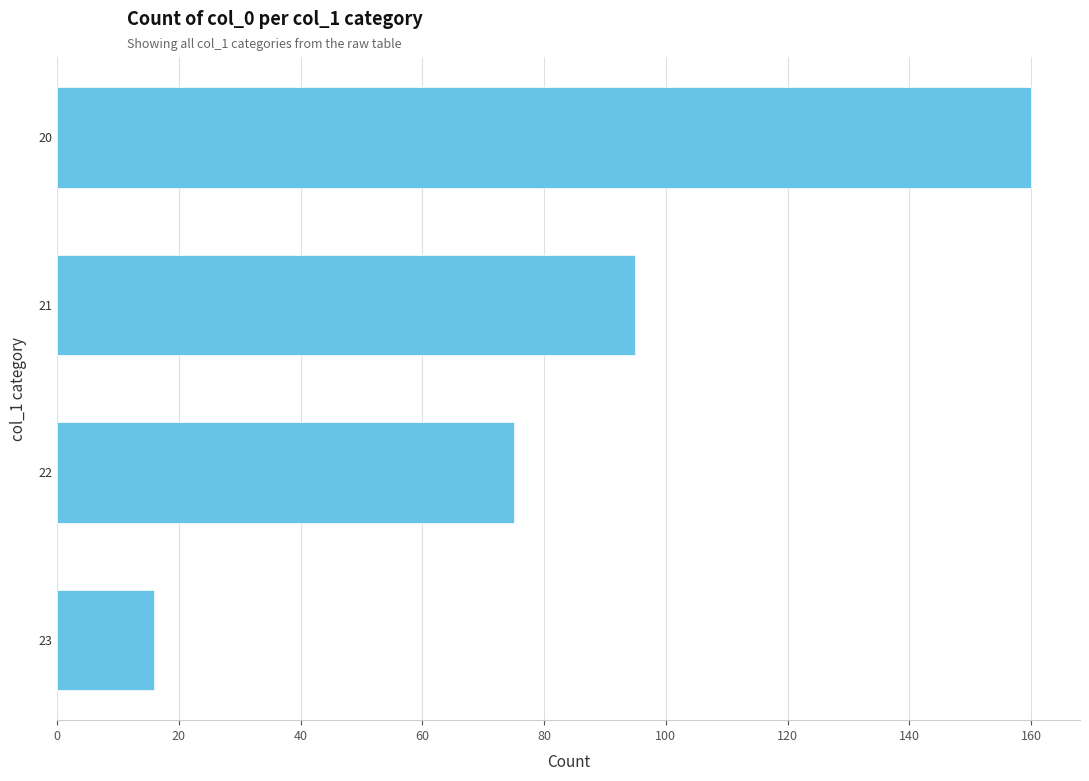

Reading top to bottom, transcribe all the data shown in this chart.

160	95	75	16